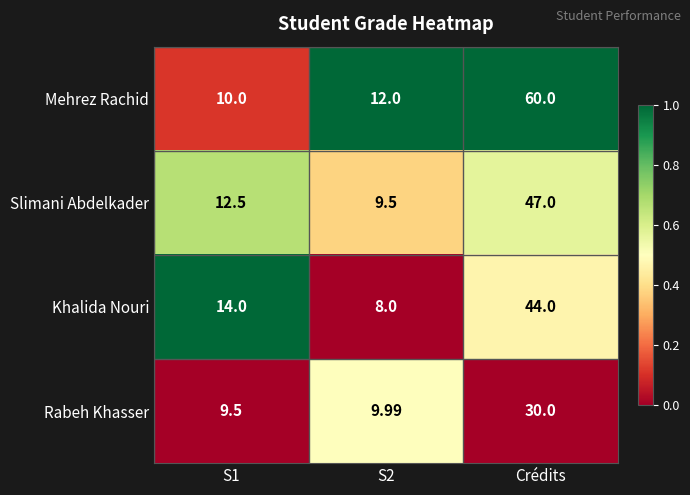

Which category has the highest value in the Khalida Nouri series?

Crédits